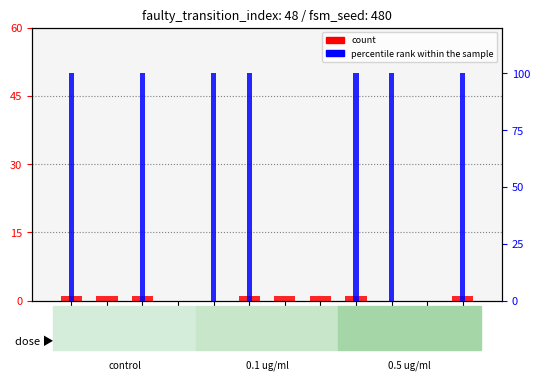

What are all the series names shown in the legend?

count, percentile rank within the sample